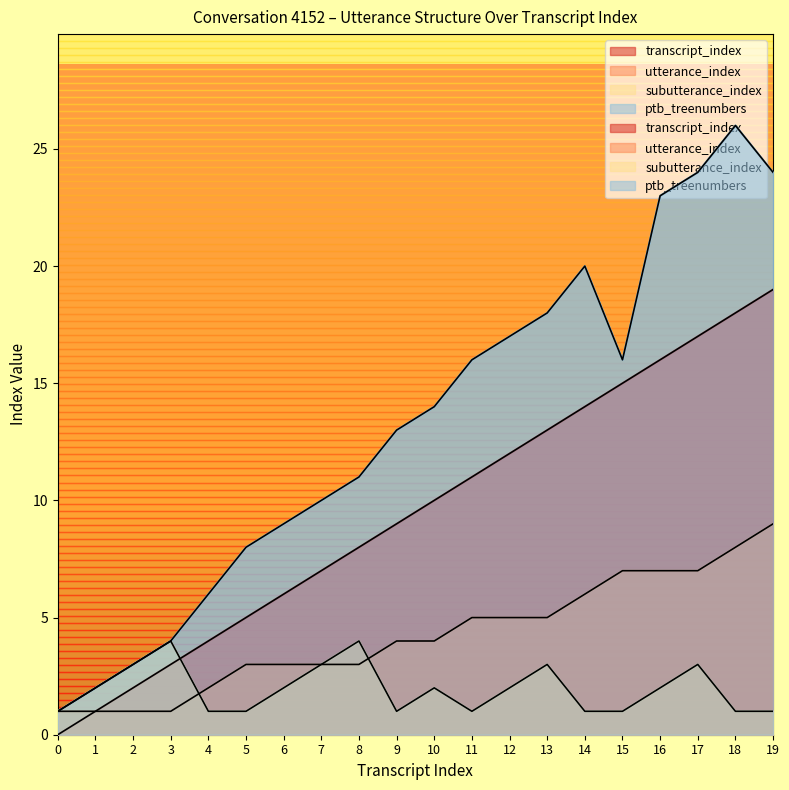

Does the chart display data point markers on the line(s)?

No